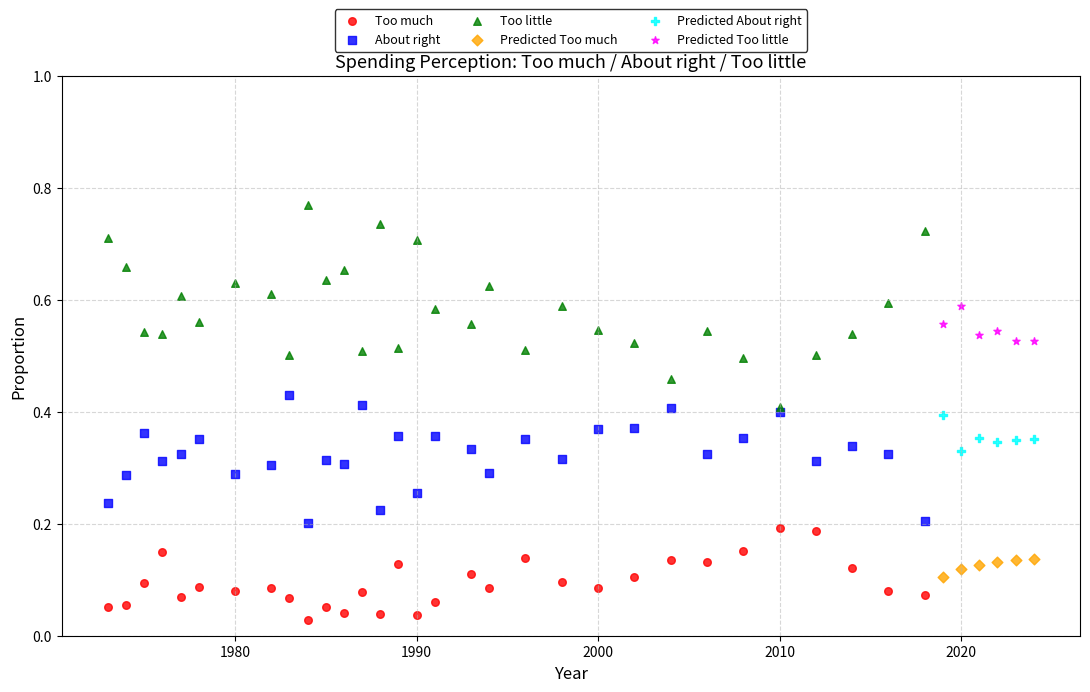

What are all the series names shown in the legend?

Too much, About right, Too little, Predicted Too much, Predicted About right, Predicted Too little